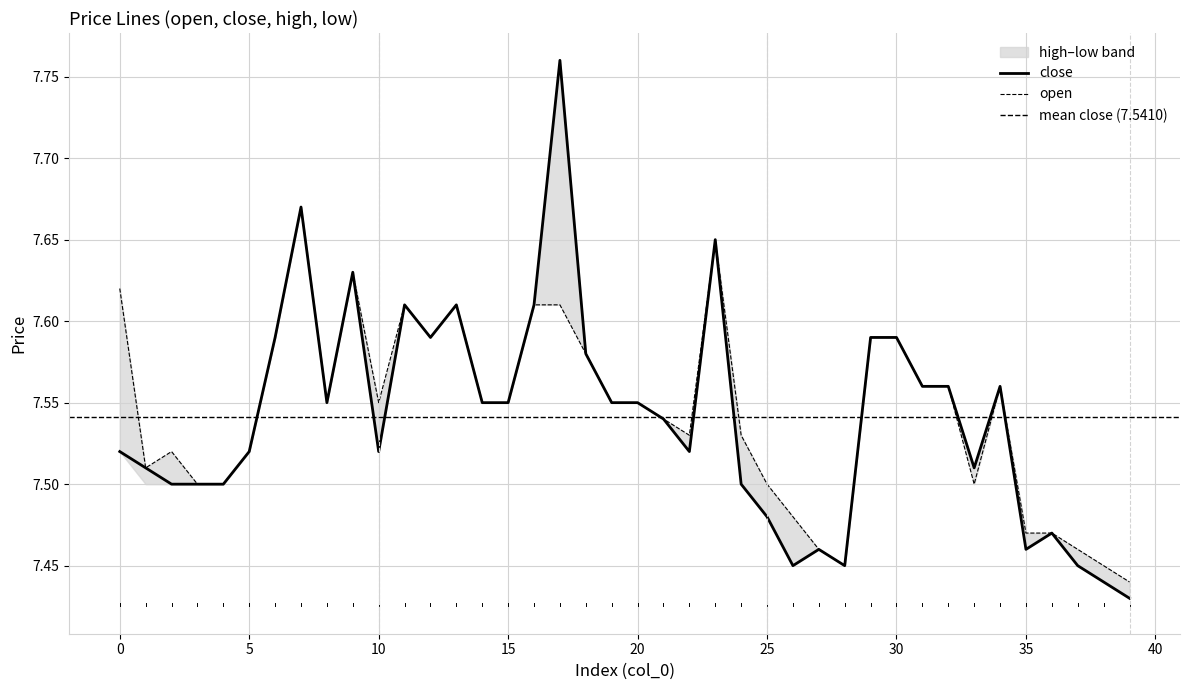

Which category has the highest value across all series?

17